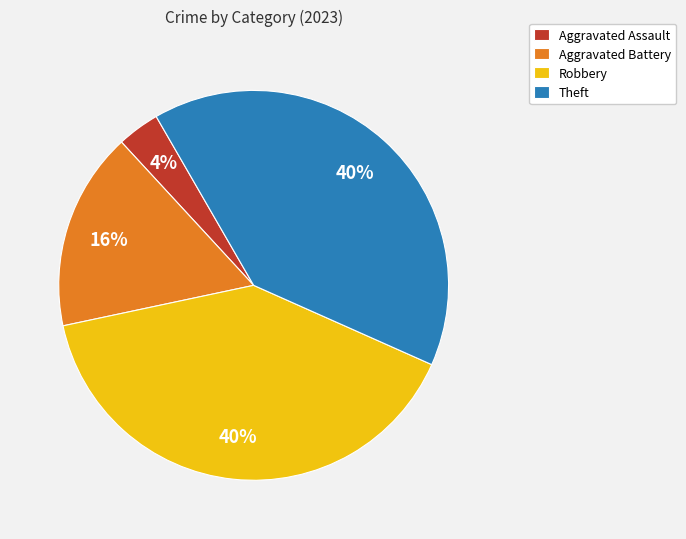

Count the number of slices in the pie.

4